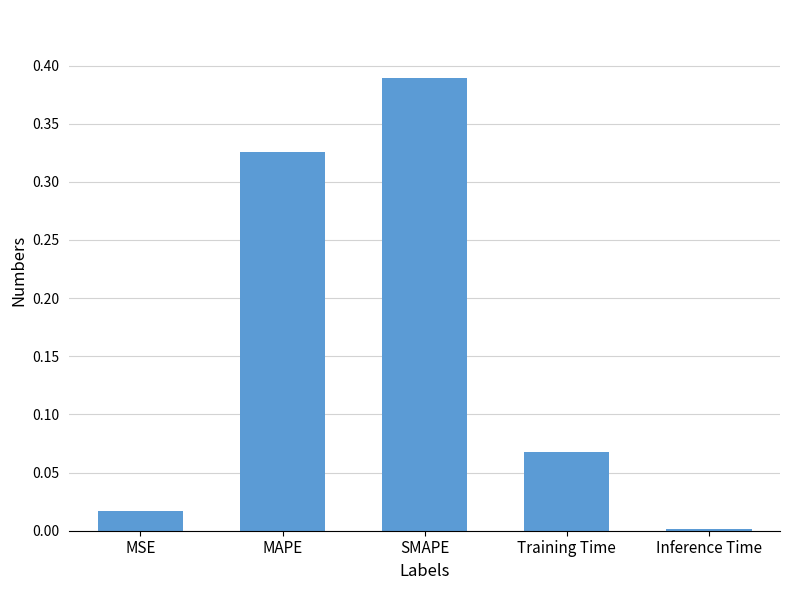

Is it true that the value at SMAPE is 0.7?

False